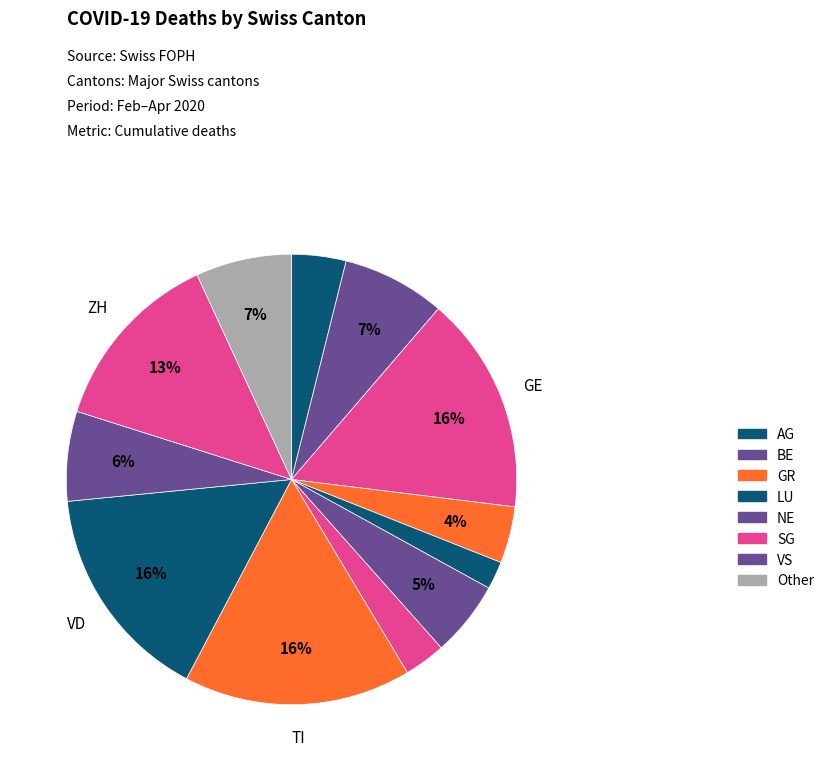

Rank the categories by value from highest to lowest.

TI, VD, GE, ZH, BE, Other, VS, NE, GR, AG, SG, LU